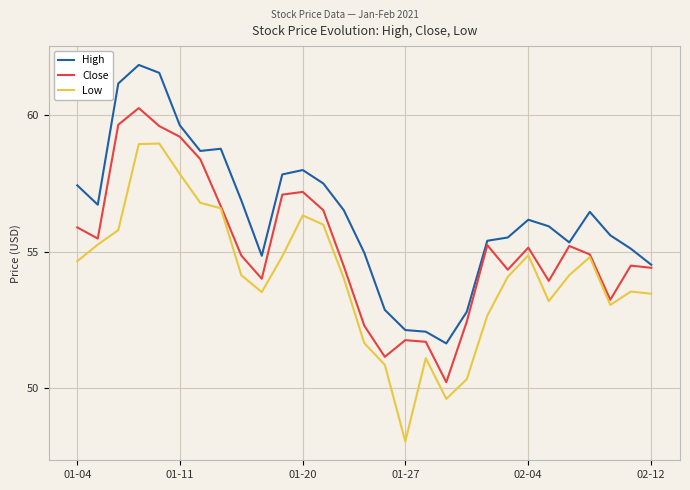

What is the maximum value for High?

61.9